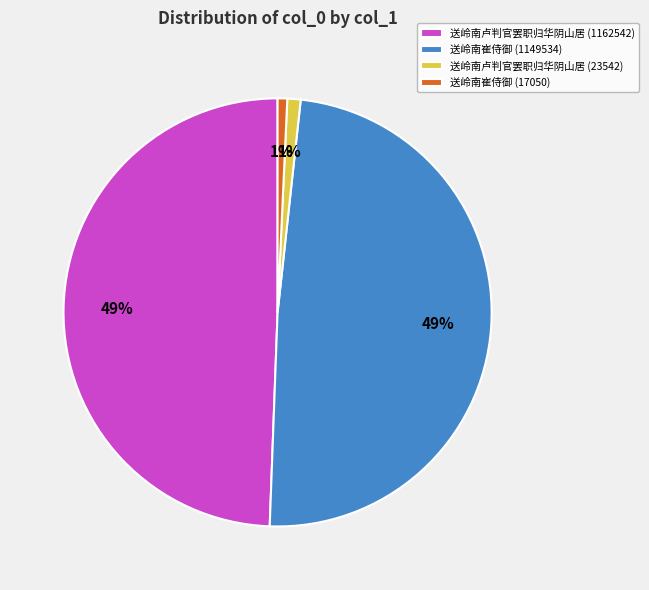

Count the number of slices in the pie.

4